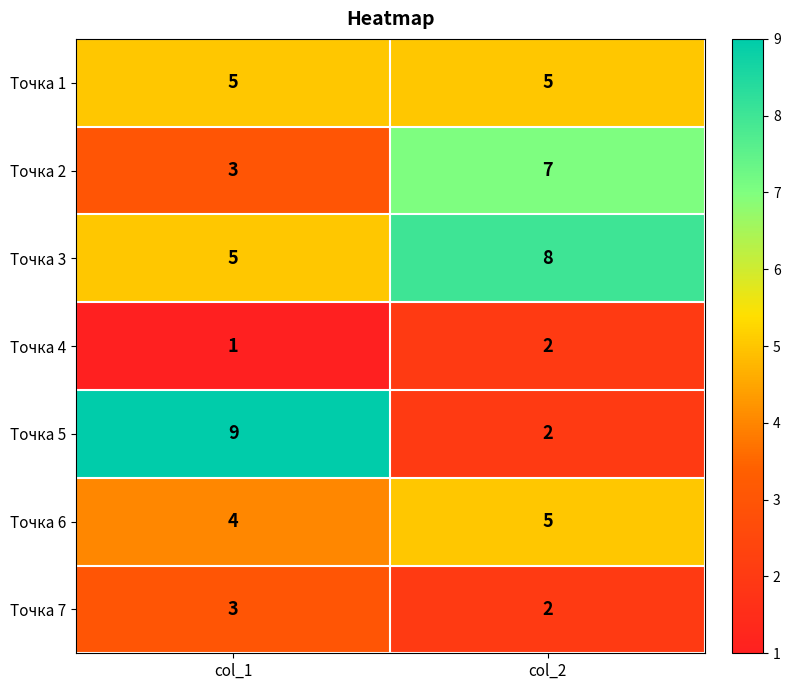

What is the difference between the highest and lowest values at col_1?

8